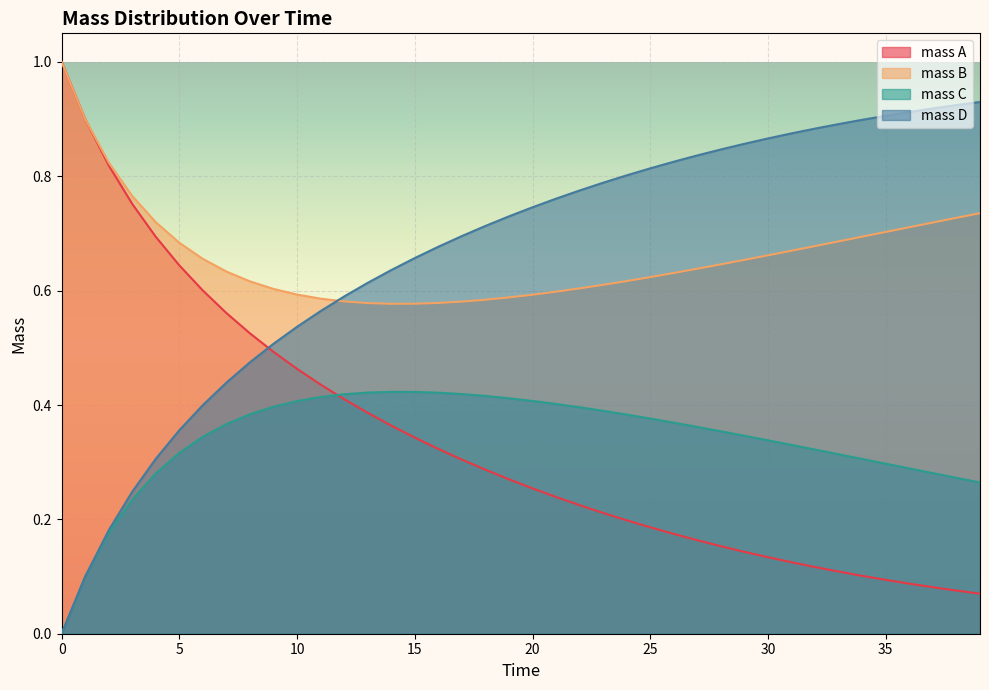

Rank the series at 34 from lowest to highest value.

mass A, mass C, mass B, mass D